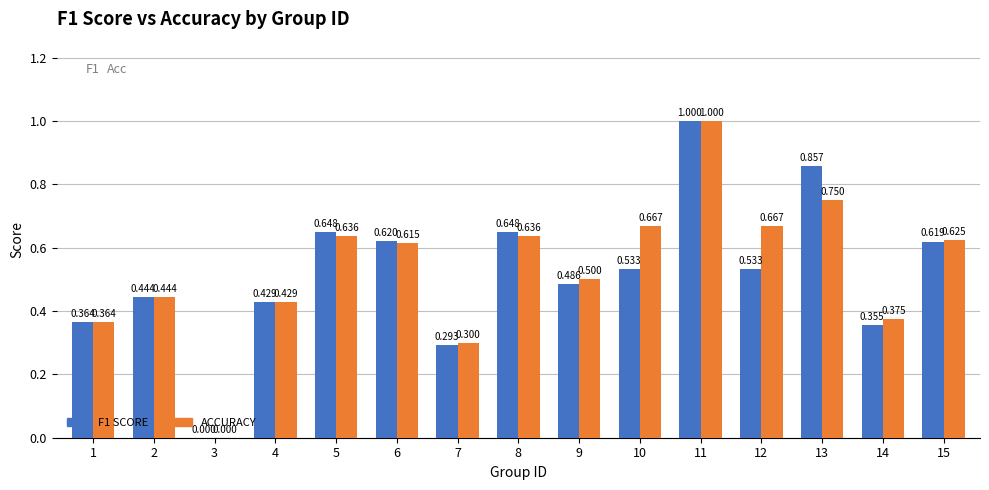

How many data points does each series have?

15